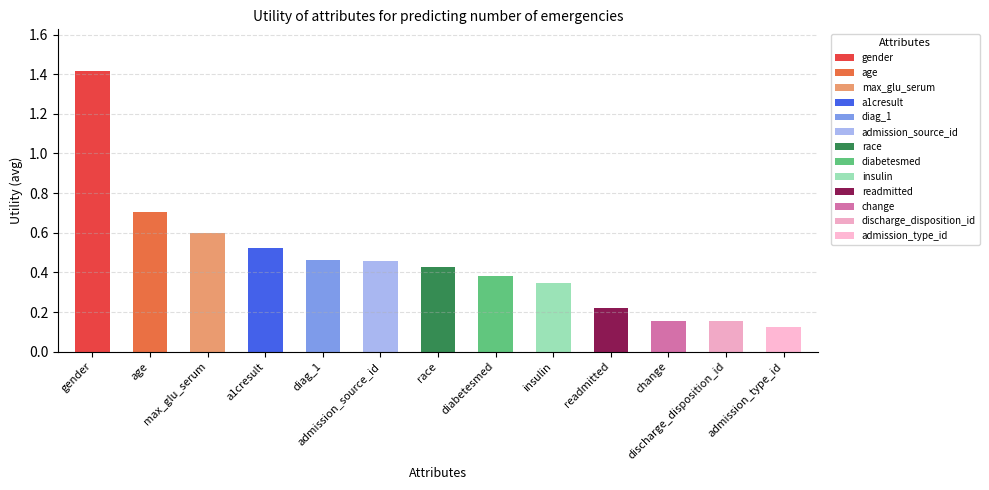

Rank the categories by value from highest to lowest.

gender, age, max_glu_serum, a1cresult, diag_1, admission_source_id, race, diabetesmed, insulin, readmitted, change, discharge_disposition_id, admission_type_id